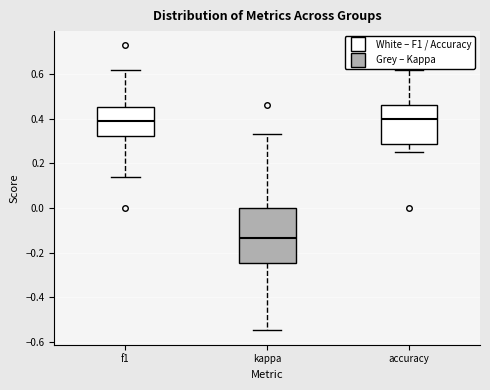

Reading left to right, read every box against the y-axis: the position of its median line, the range the box covers, and the ends of its whiskers. The values are not printed on the chart, so give them approximately, as read against the axis.

f1: median 0.38, box 0.32 to 0.44, whiskers 0.14 to 0.62
kappa: median -0.14, box -0.24 to 0.00, whiskers -0.54 to 0.32
accuracy: median 0.40, box 0.28 to 0.46, whiskers 0.26 to 0.62